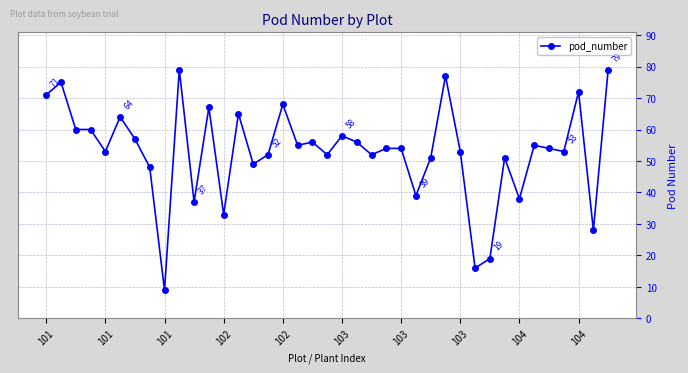

What is the greatest value displayed?

79